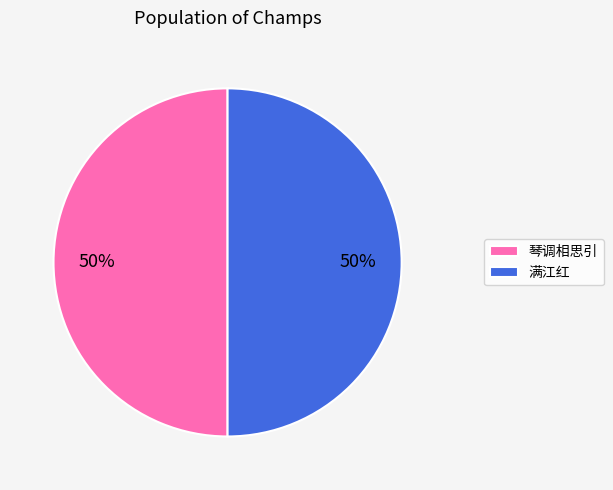

Approximately how many times larger is the value at 满江红 compared to 琴调相思引?

1.0